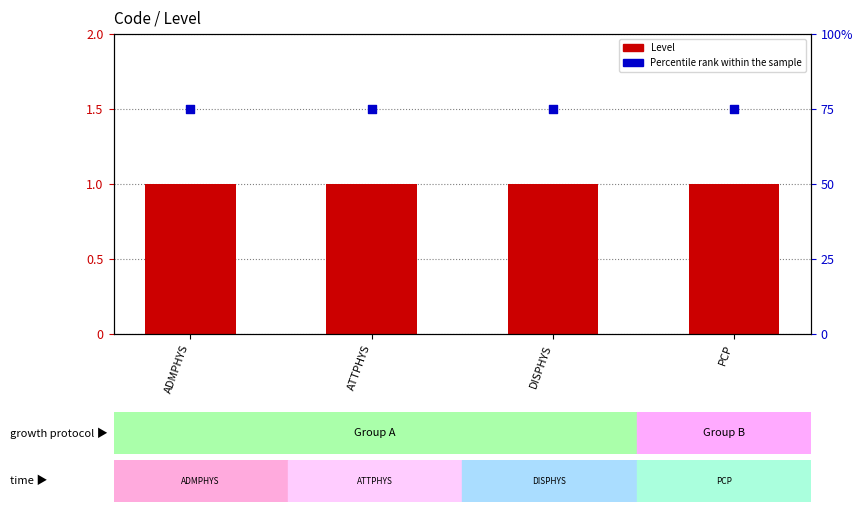

Which series reaches the minimum Y coordinate?

Level